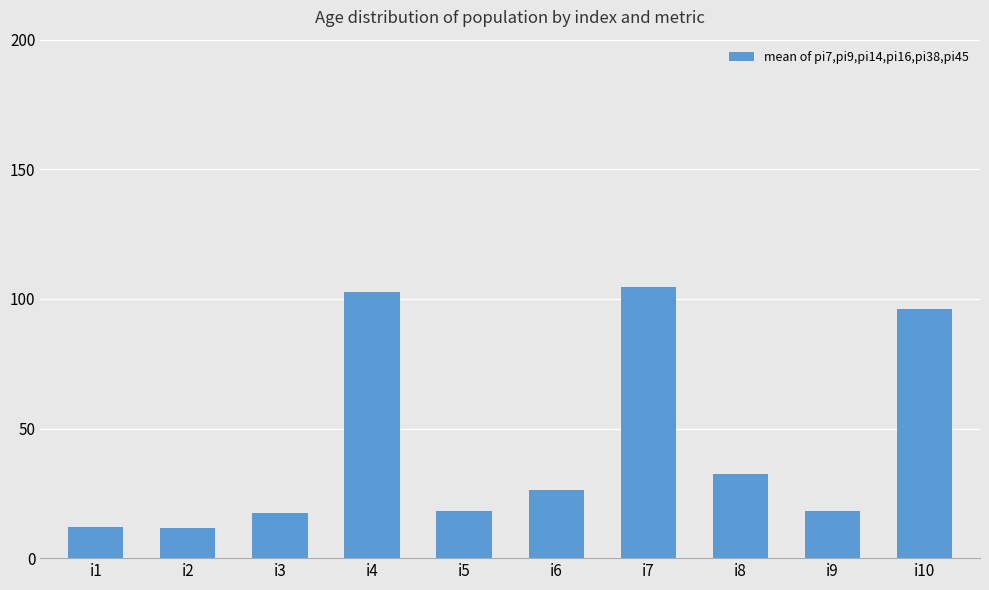

What is the value of the 4th bar from the left?

102.5